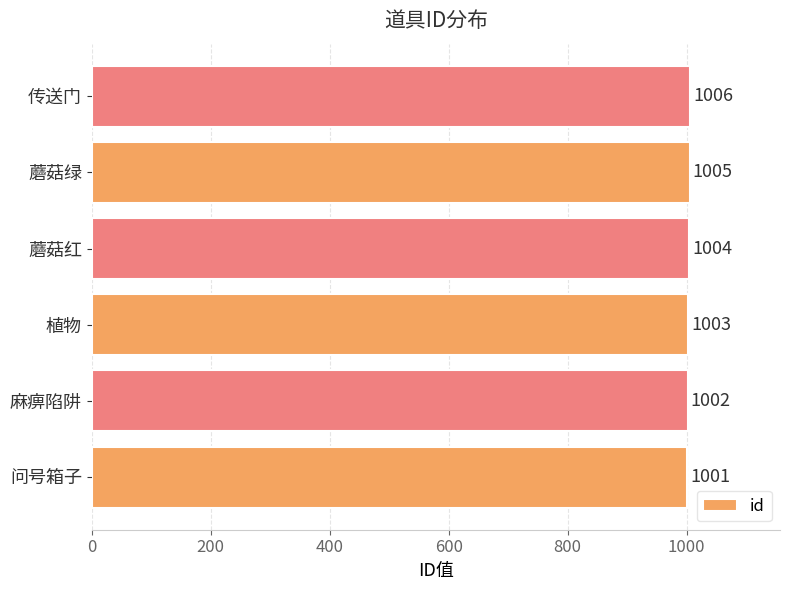

What is the average value?

1004